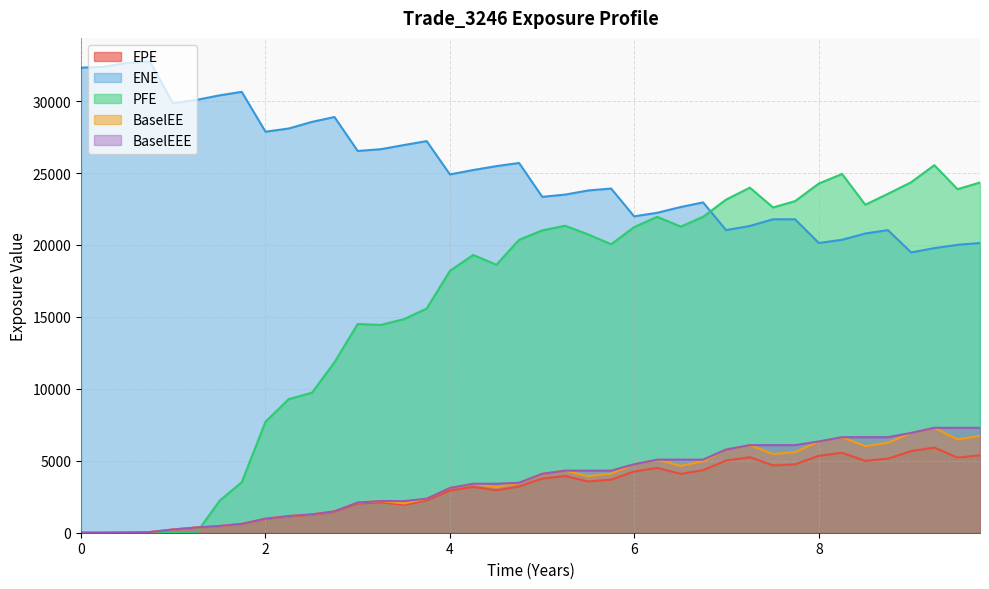

True or false: BaselEEE and ENE cross at least once.

False